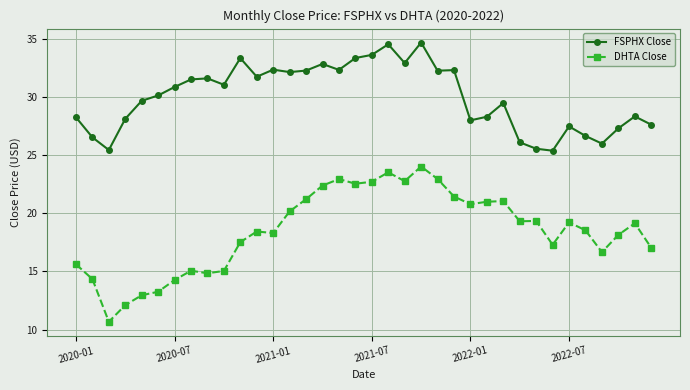

What is the average value of the FSPHX Close series?

30.0